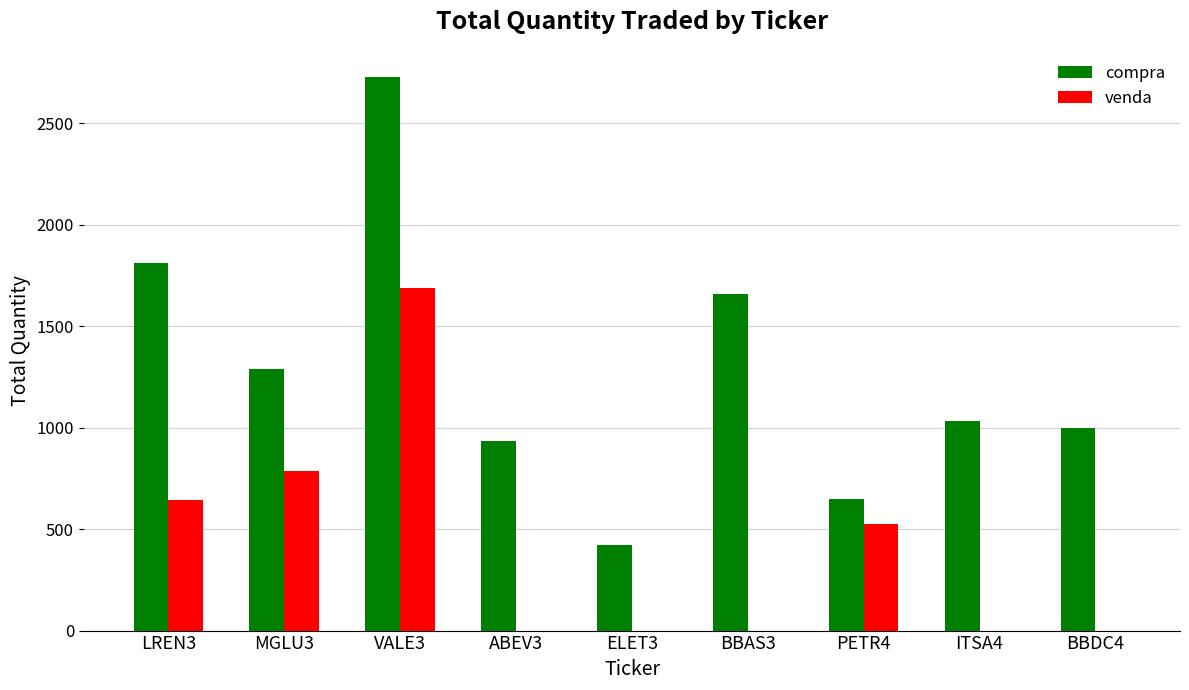

What is the maximum value for venda?

1689